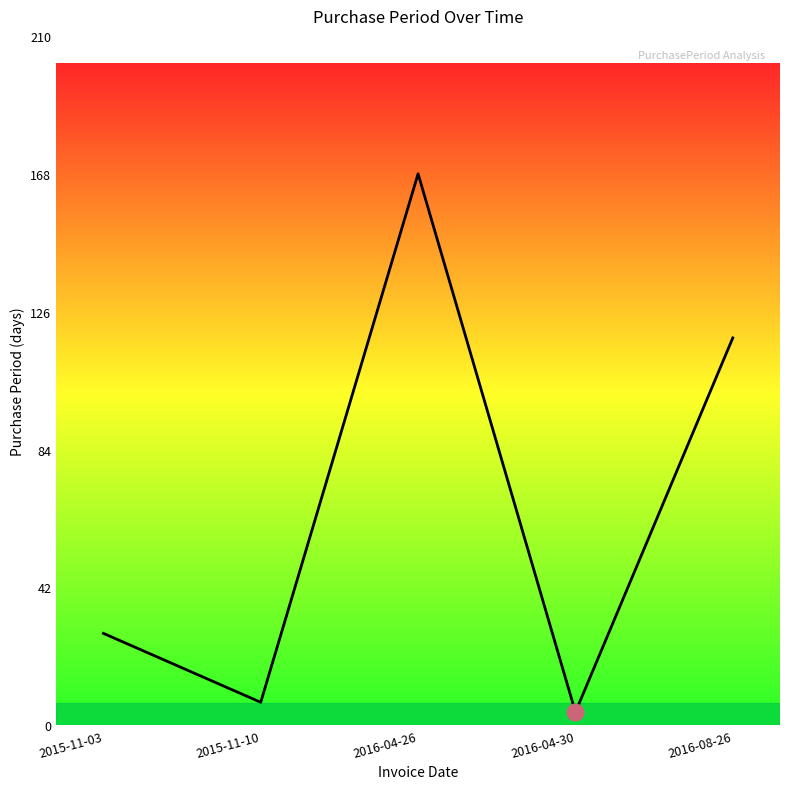

Approximately how many times larger is the value at 2016-08-26 compared to 2016-04-26?

0.7